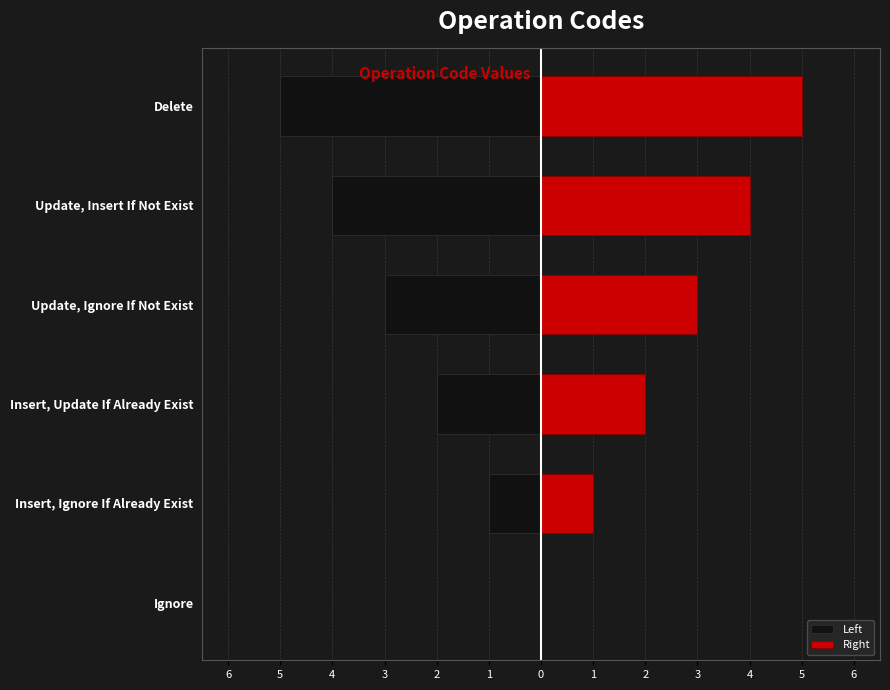

What are all the series names shown in the legend?

Left, Right